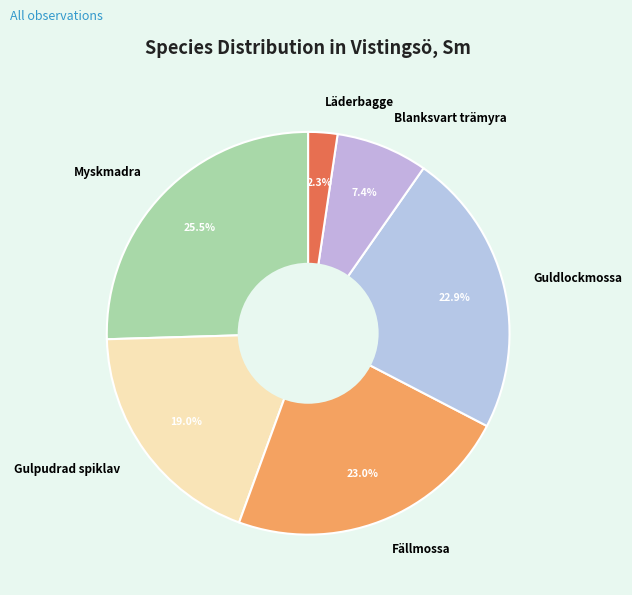

Combined, what portion of the pie is Guldlockmossa and Blanksvart trämyra?

30.3%